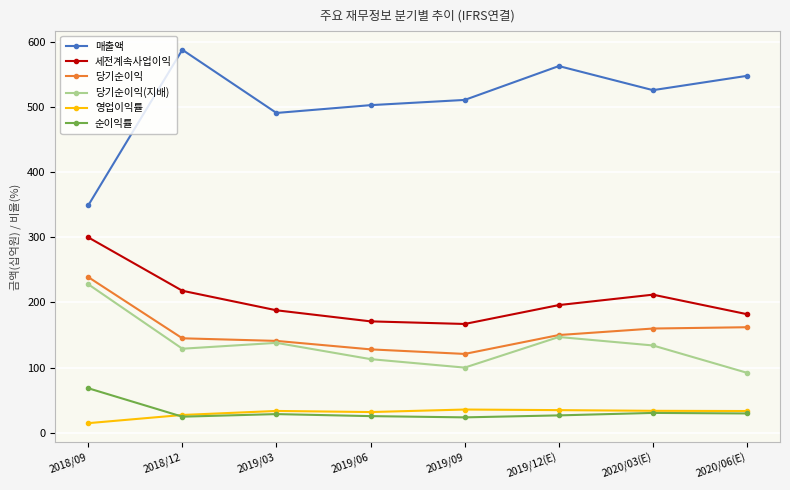

What is the label of the 8th point from the left?

2020/06(E)